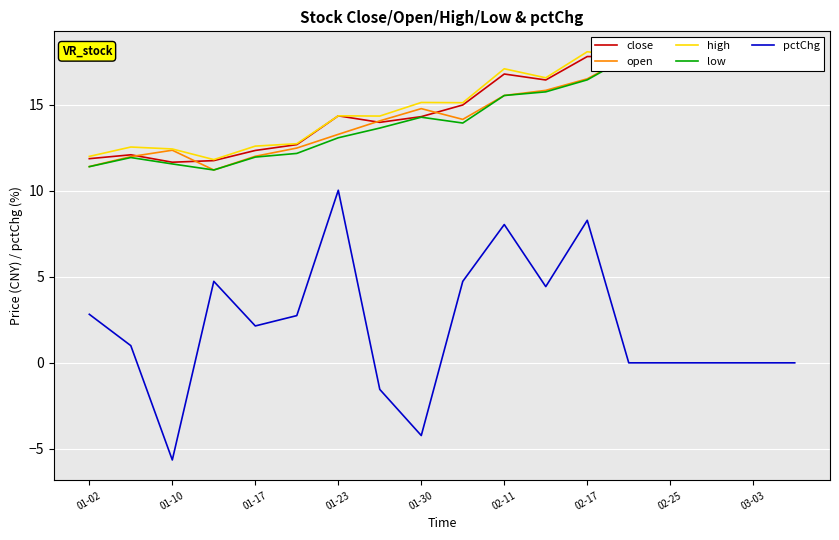

The value of pctChg at 01-02 is 2.8. True or false?

True